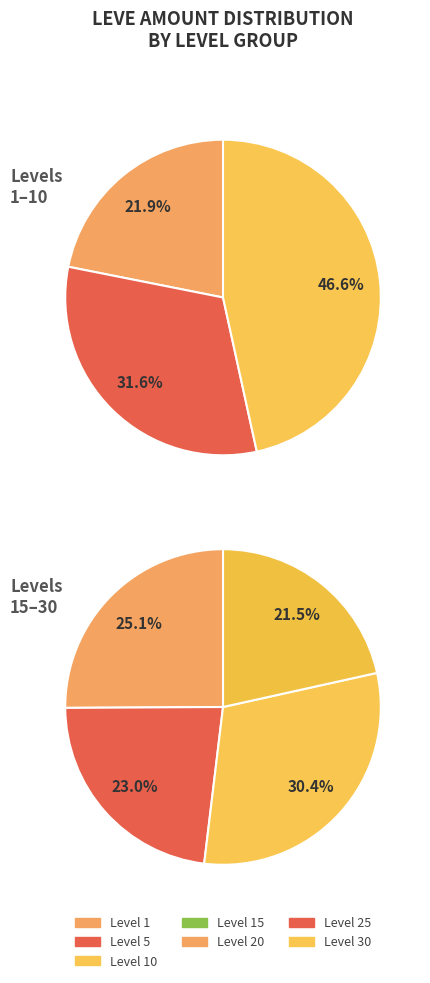

True or false: Level 10 accounts for 30% of the total.

False